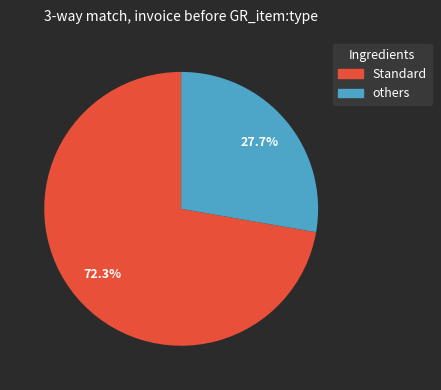

Is there any slice that represents more than half of the pie?

Yes